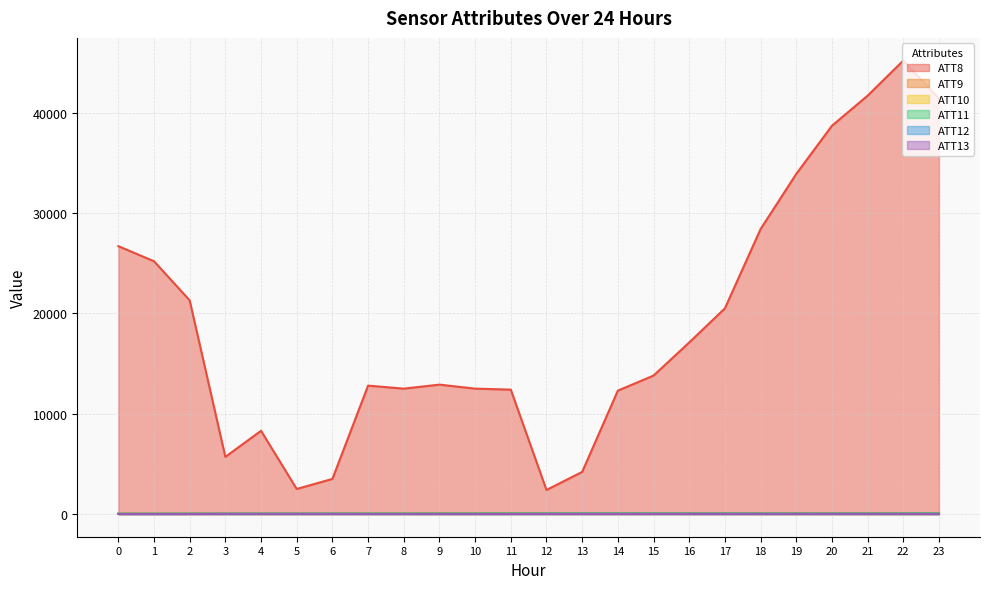

What is the difference between the highest and lowest values at 23?

41392.8